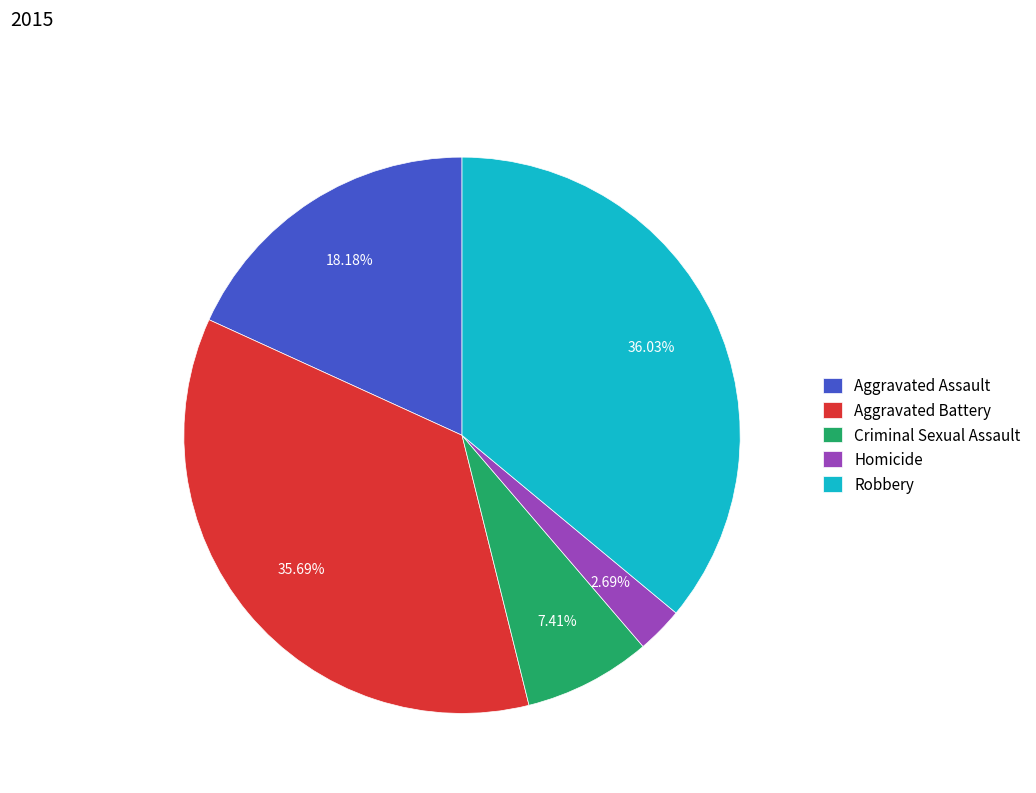

What percentage is the Robbery slice, to the nearest percent?

36%